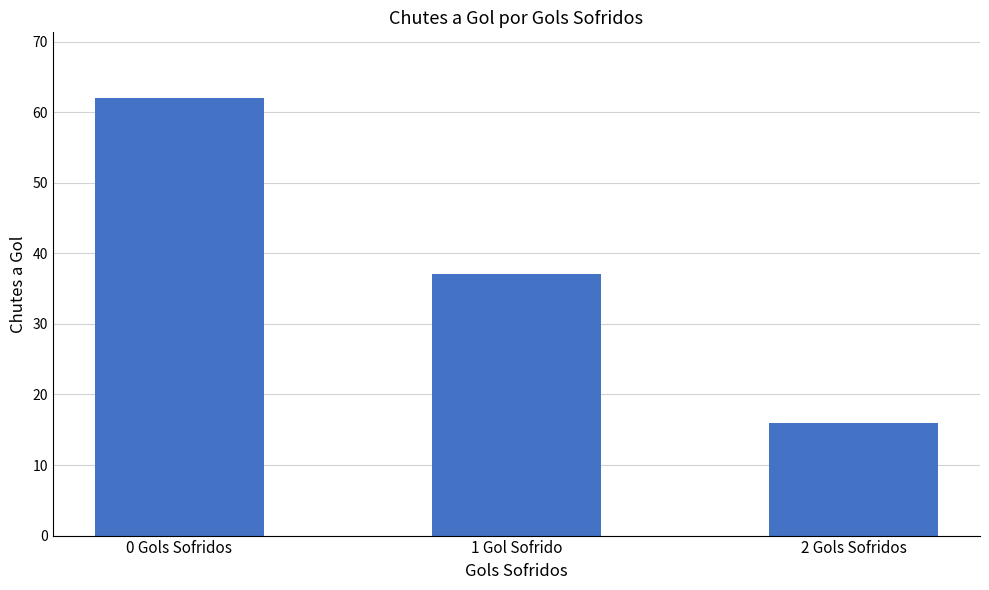

The chart shows a value of 16 at 2 Gols Sofridos. True or false?

True